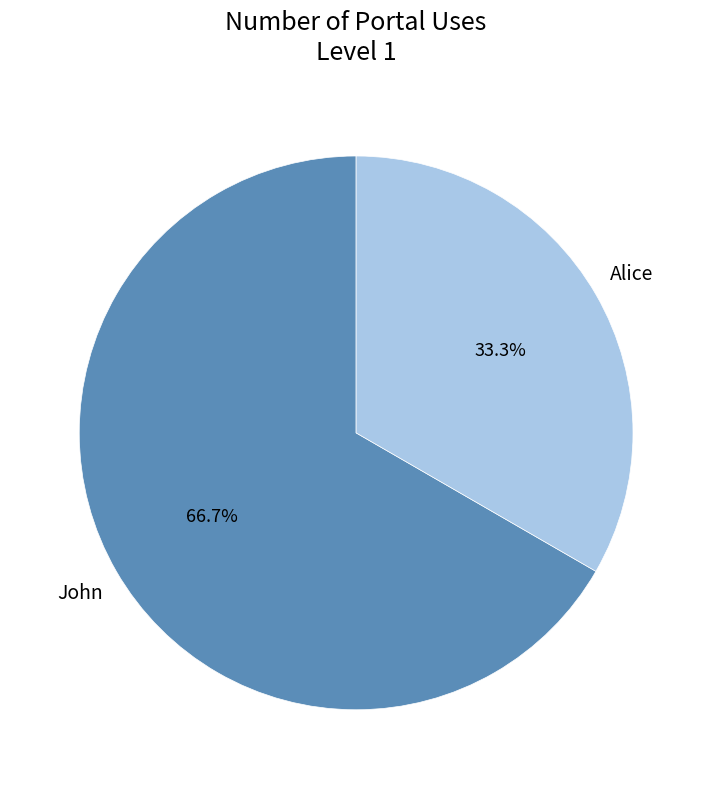

Is there any slice that represents more than half of the pie?

Yes